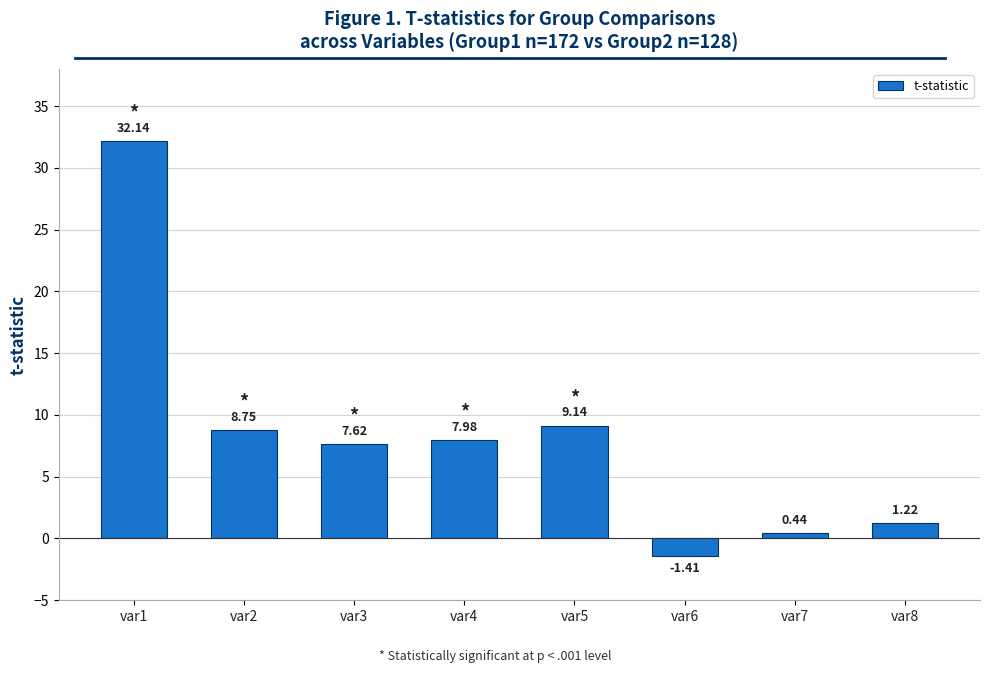

Is it true that the value at var3 is 7.6?

True